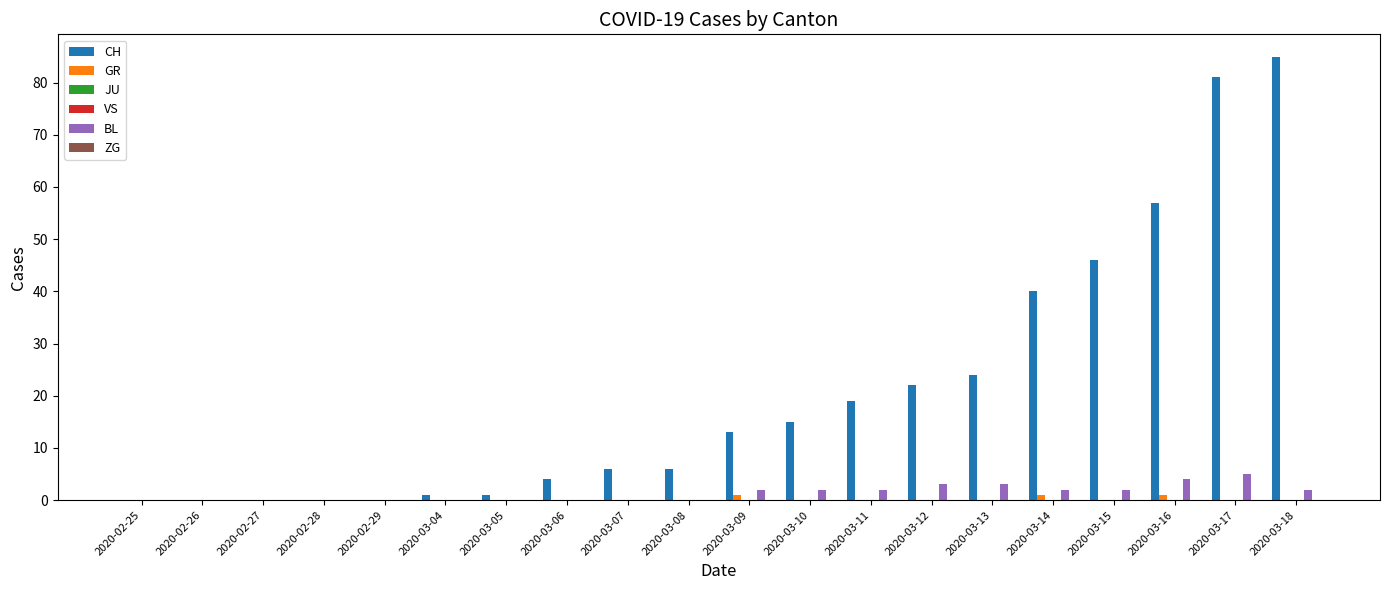

Reading left to right, extract all data points from this chart.

CH: 0	0	0	0	0	1	1	4	6	6	13	15	19	22	24	40	46	57	81	85
GR: 0	0	0	0	0	0	0	0	0	0	1	0	0	0	0	1	0	1	0	0
JU: 0	0	0	0	0	0	0	0	0	0	0	0	0	0	0	0	0	0	0	0
VS: 0	0	0	0	0	0	0	0	0	0	0	0	0	0	0	0	0	0	0	0
BL: 0	0	0	0	0	0	0	0	0	0	2	2	2	3	3	2	2	4	5	2
ZG: 0	0	0	0	0	0	0	0	0	0	0	0	0	0	0	0	0	0	0	0